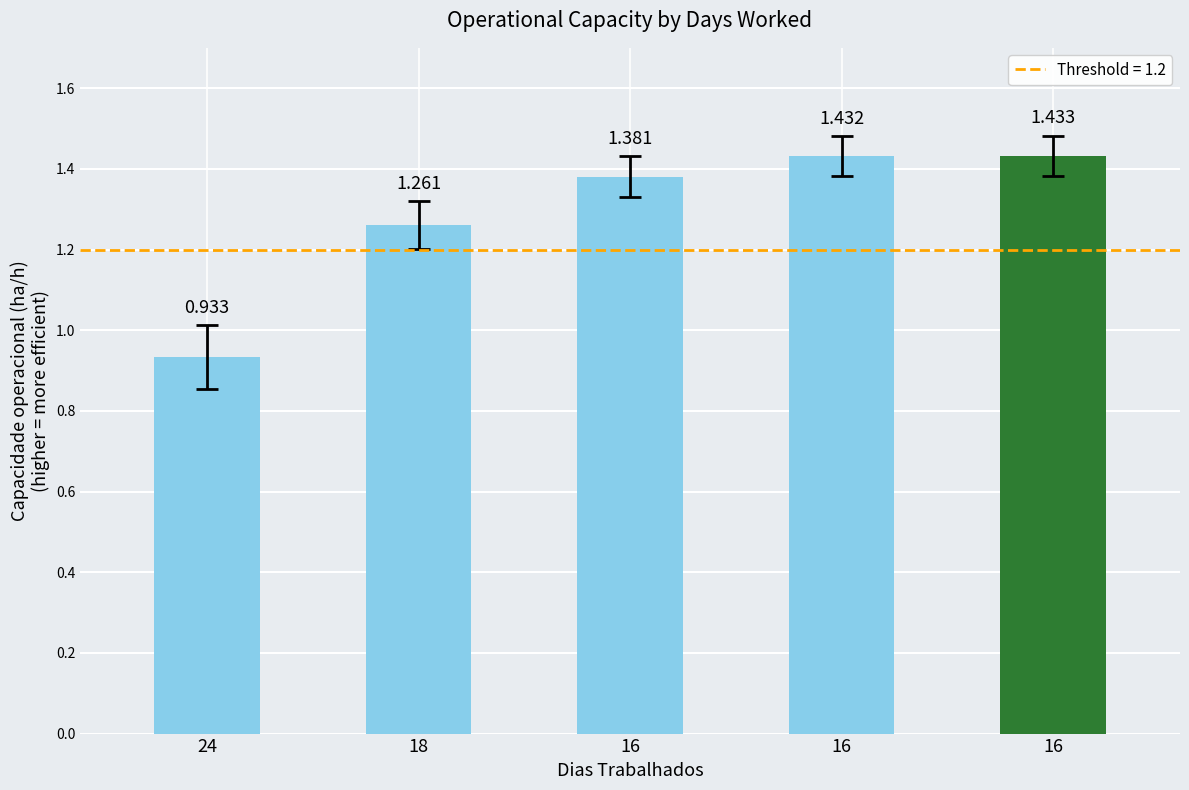

Rank the categories by value from highest to lowest.

16, 16, 16, 18, 24